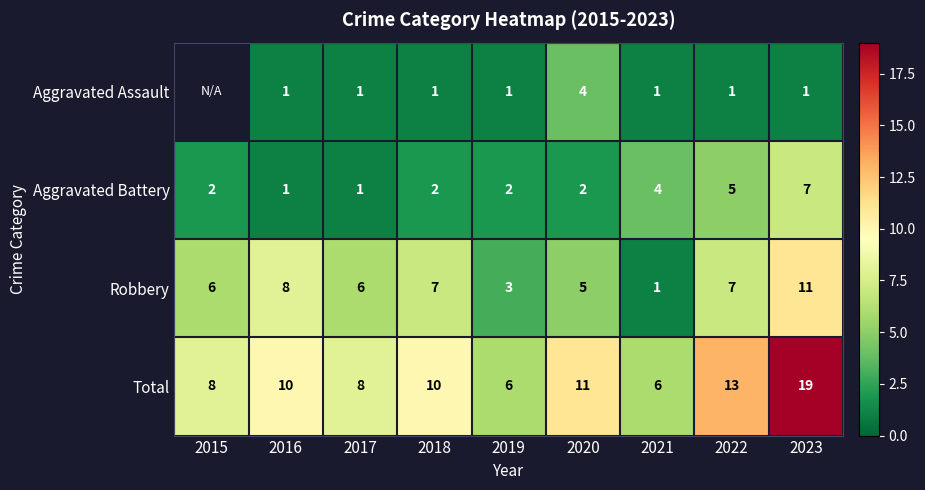

Where is Total nearest to the value 12?

2020